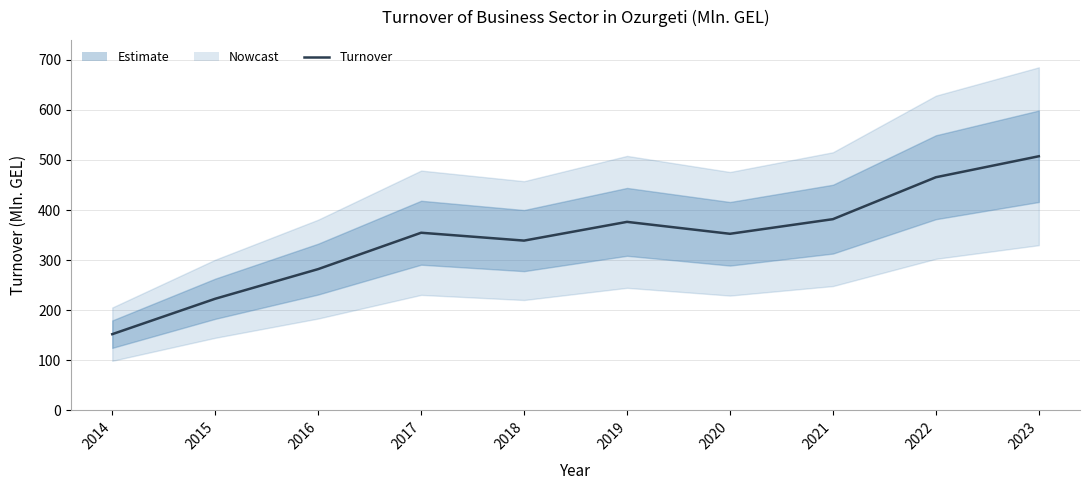

Where is the first local maximum?

2017